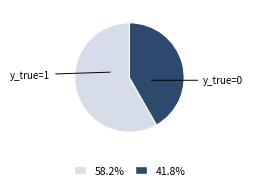

Does any single category account for the majority?

Yes